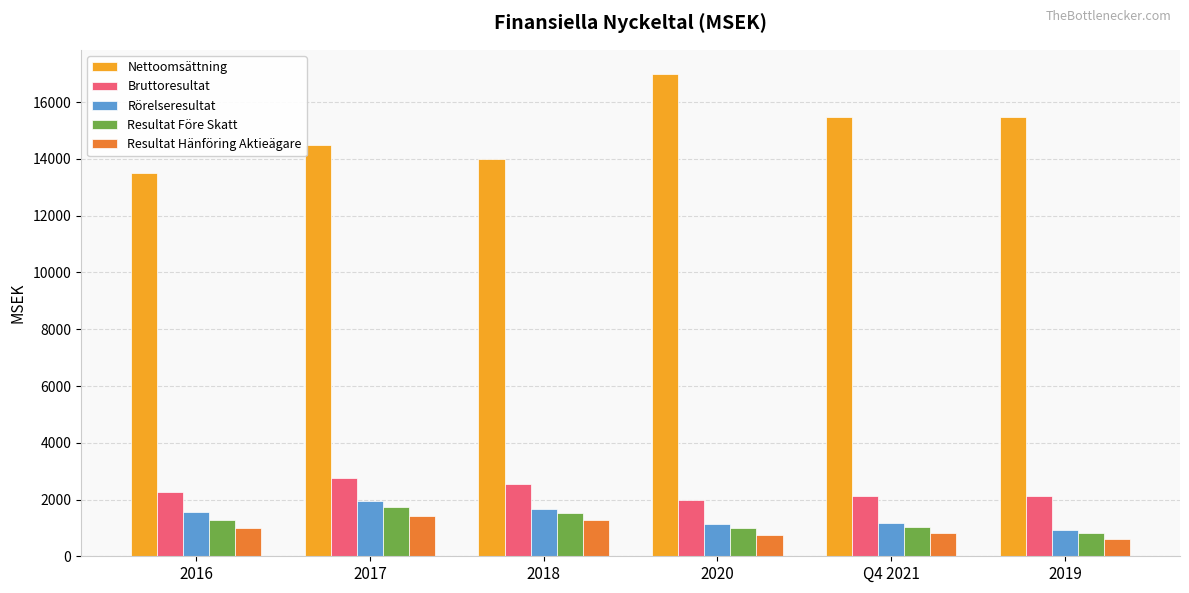

What is the difference between the second highest and minimum values in the Resultat Före Skatt series?

679